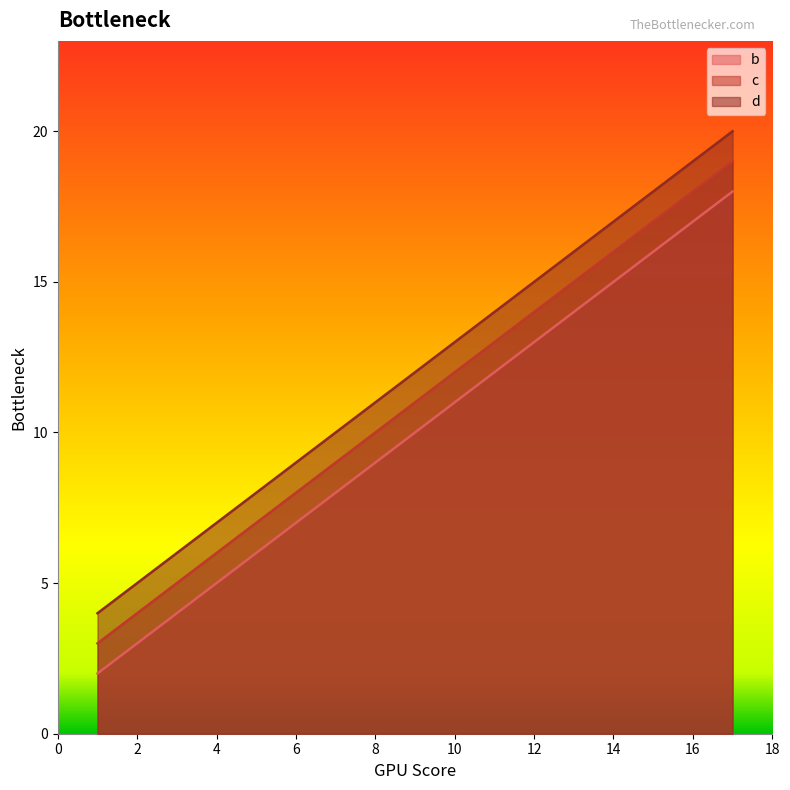

Which has a higher value, 13 or 1?

13